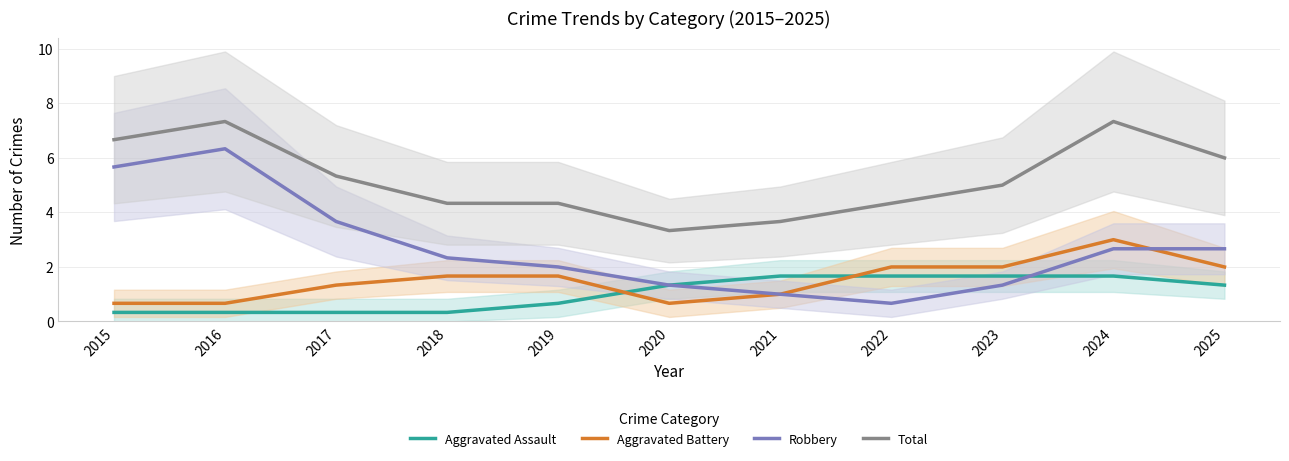

At which category is the sum across all series the highest?

2016